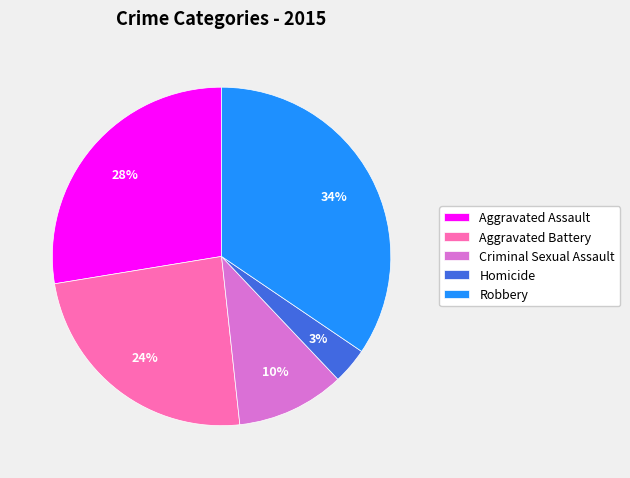

Which has a higher value, Aggravated Assault or Homicide?

Aggravated Assault